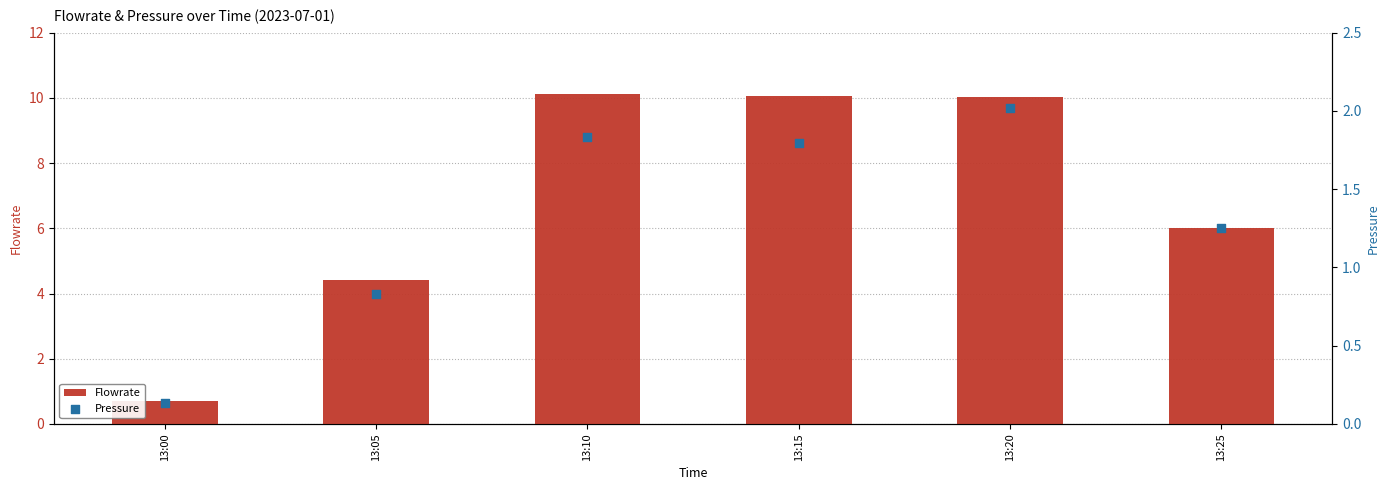

What is the total value across all series at 13:20?

12.0